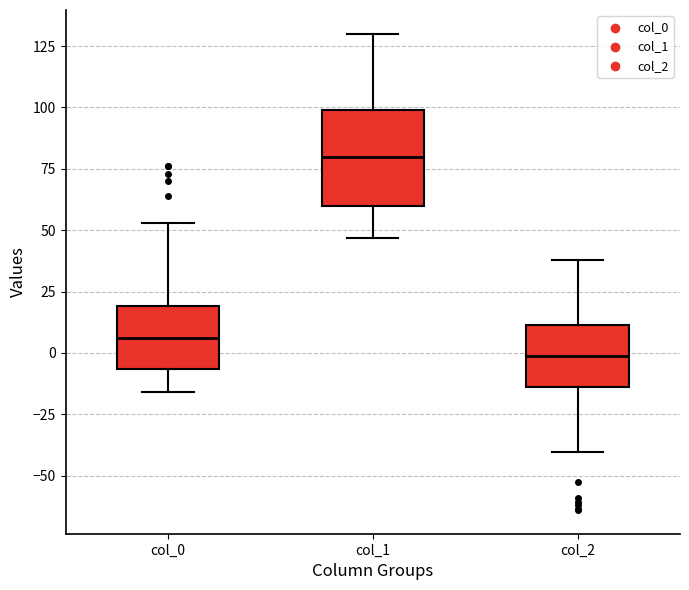

Which box's median line is the lowest?

col_2